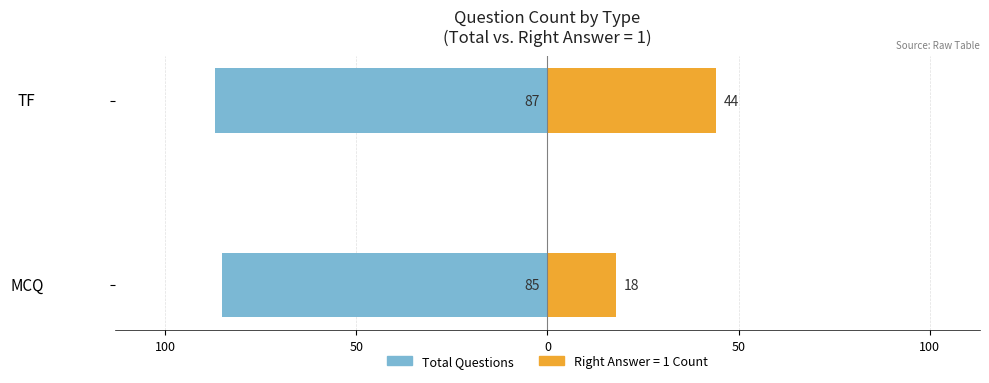

The chart shows a value of -30 at MCQ. True or false?

False